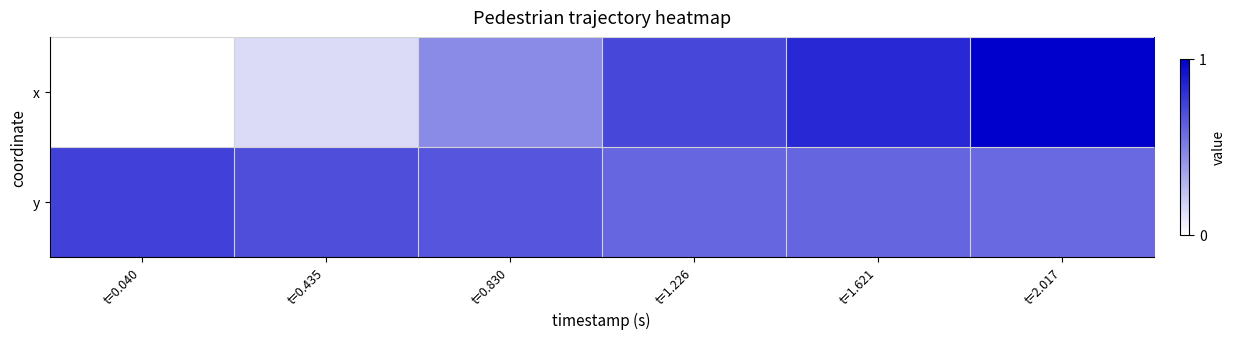

Rank the series by their average value, from highest to lowest.

y, x